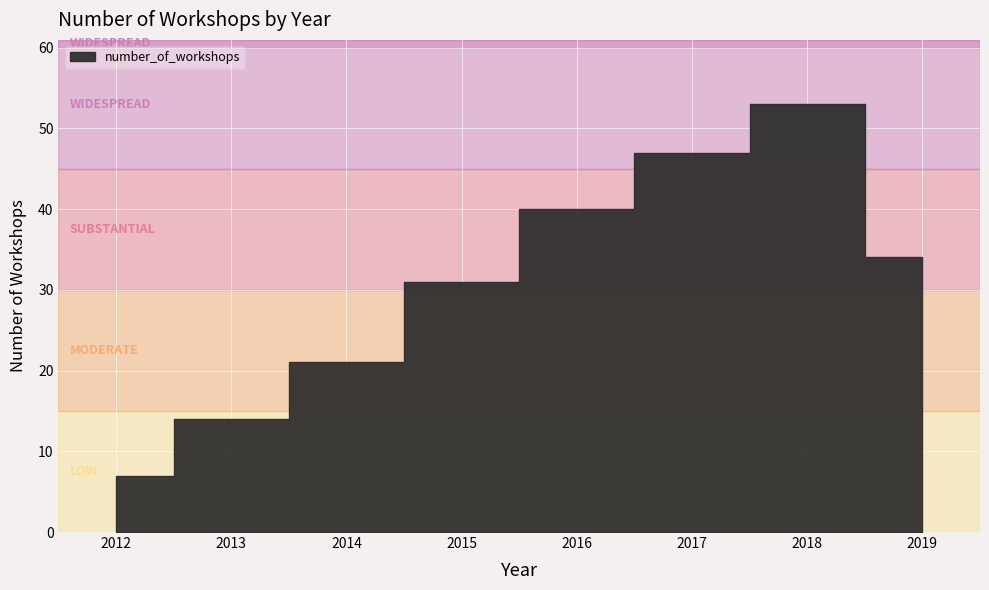

Which has a higher value, 2016 or 2013?

2016